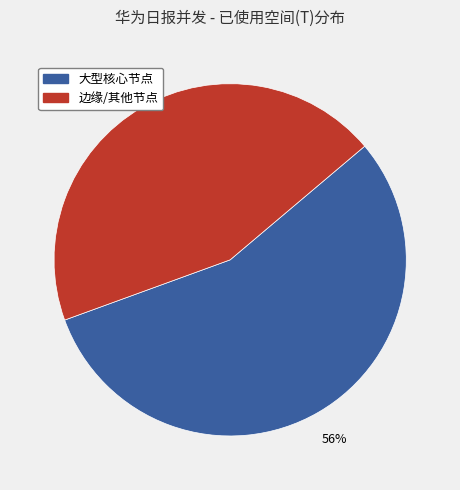

Is there any slice that represents more than half of the pie?

Yes